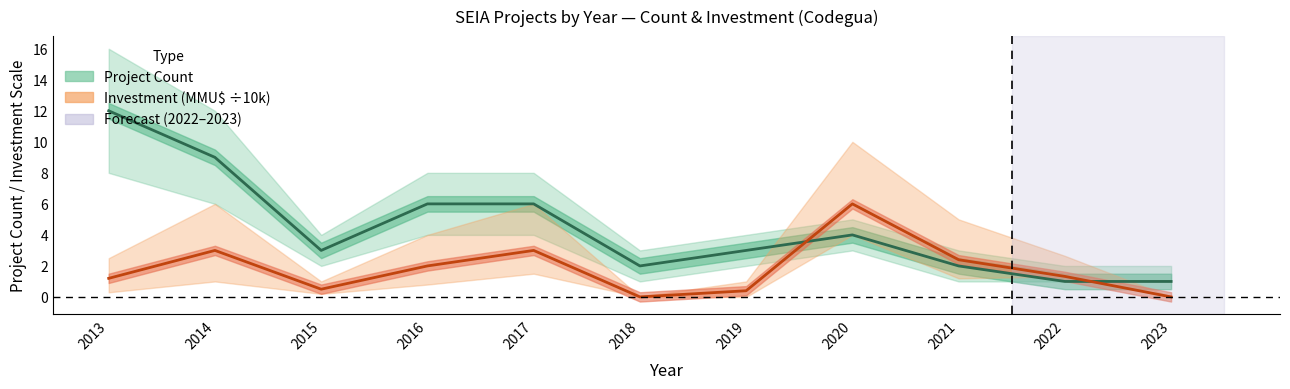

What is the highest value of the Investment (MMU$) mid series?

6.0